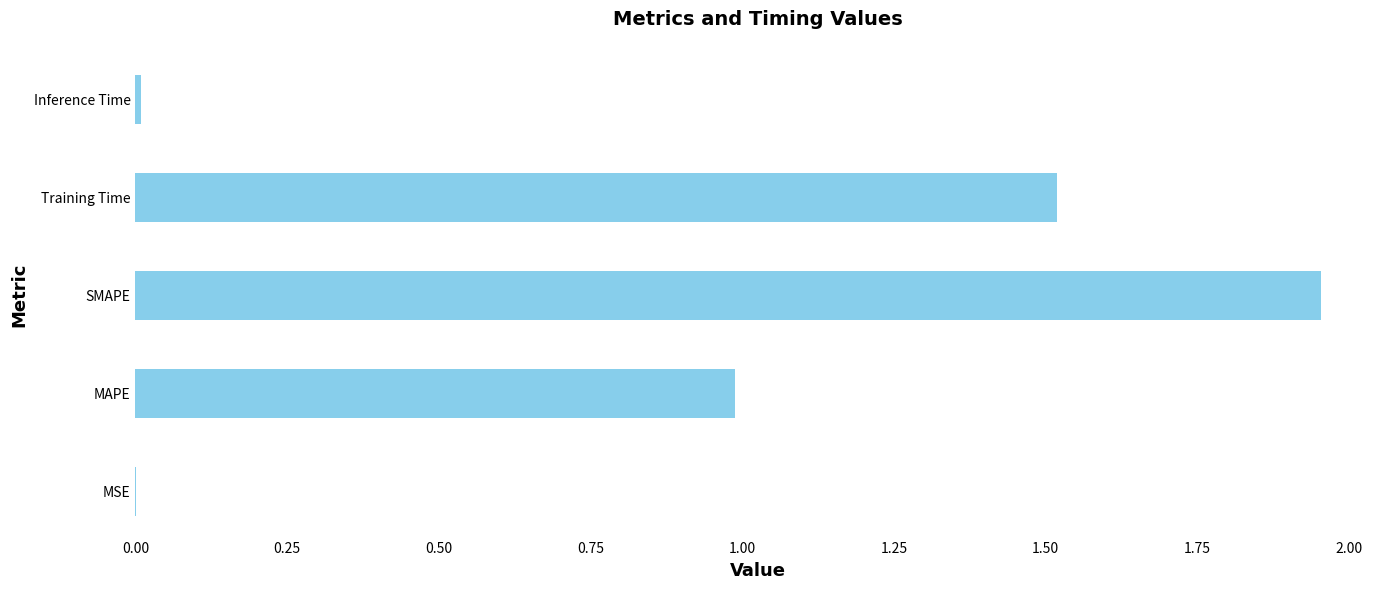

Are the bars grouped side by side (vs. stacked)?

No